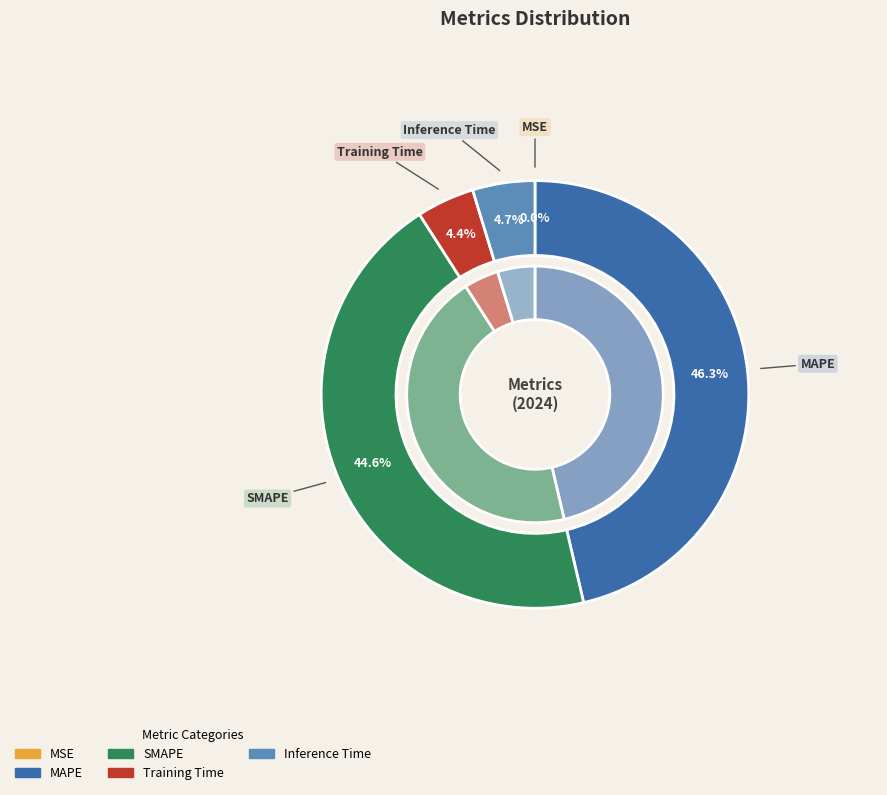

True or false: SMAPE accounts for 57% of the total.

False